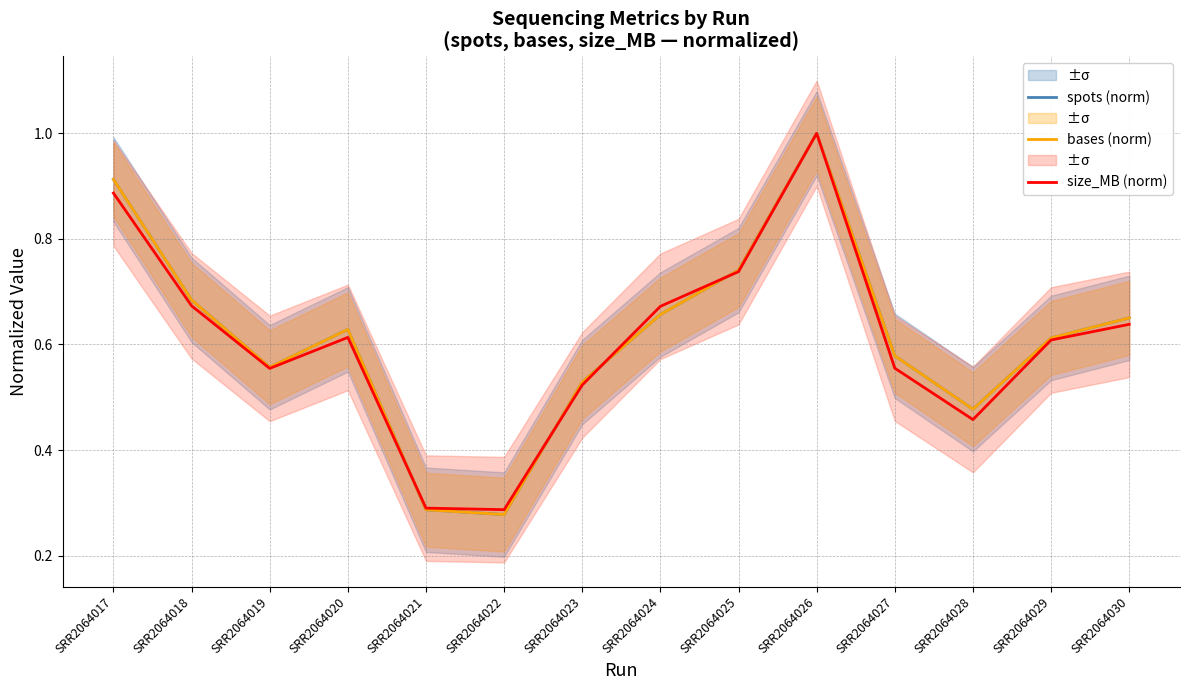

At which category is the sum across all series the highest?

SRR2064026